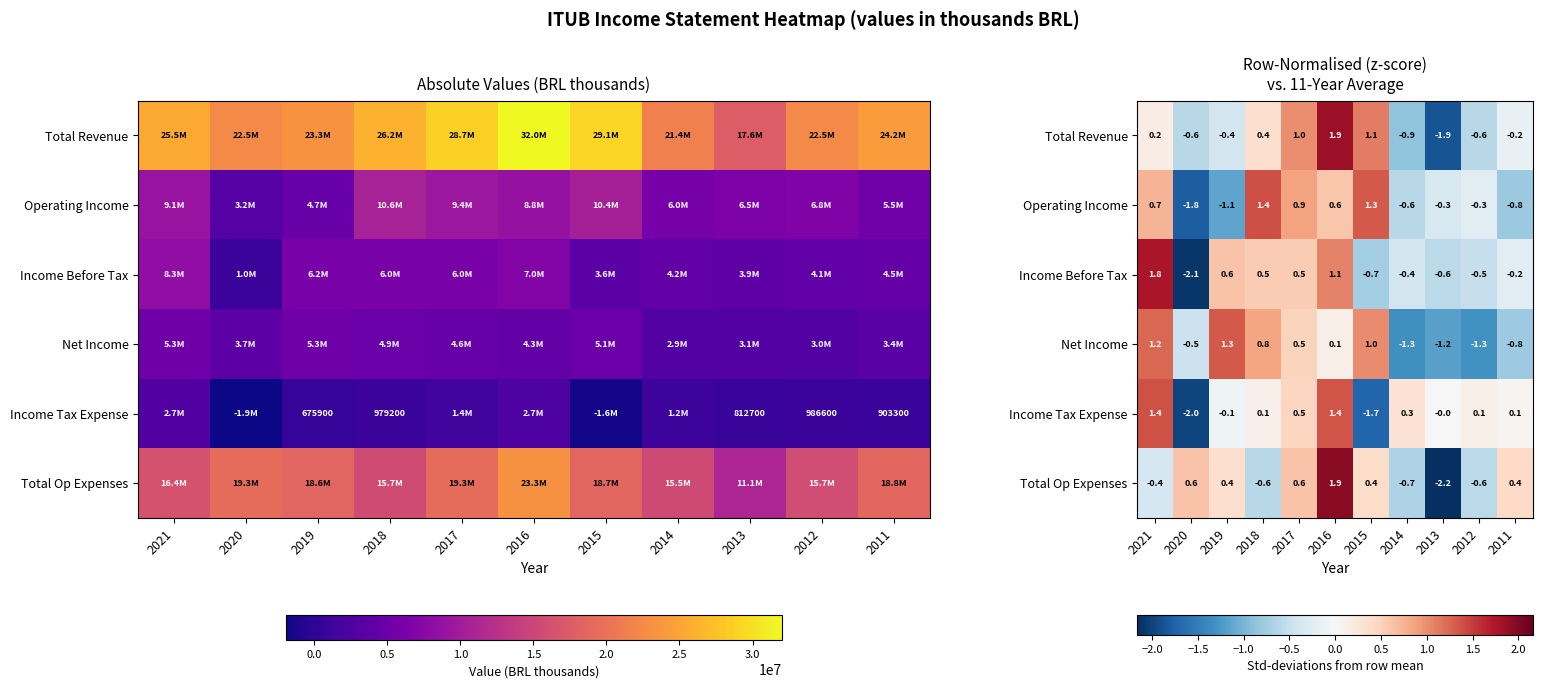

Where does the Operating Income series first go above 0?

2021